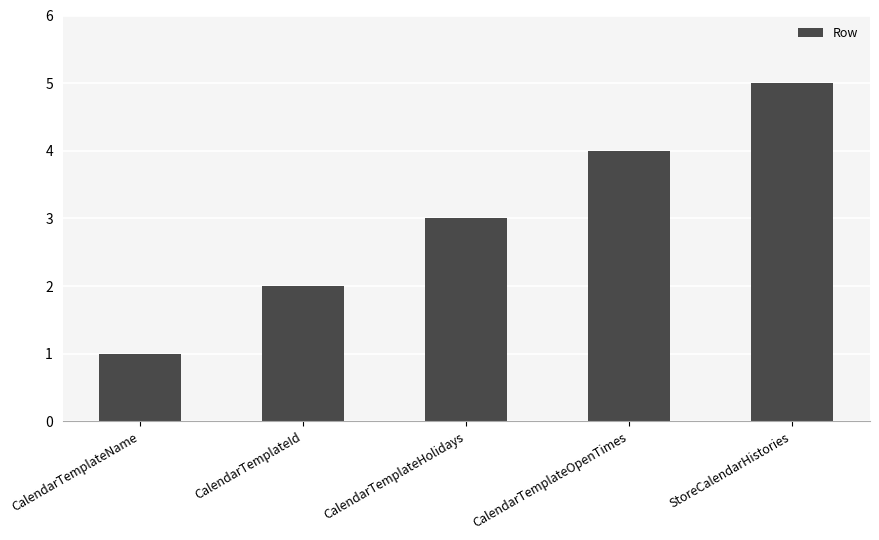

Approximately how many times larger is the value at CalendarTemplateOpenTimes compared to StoreCalendarHistories?

0.8